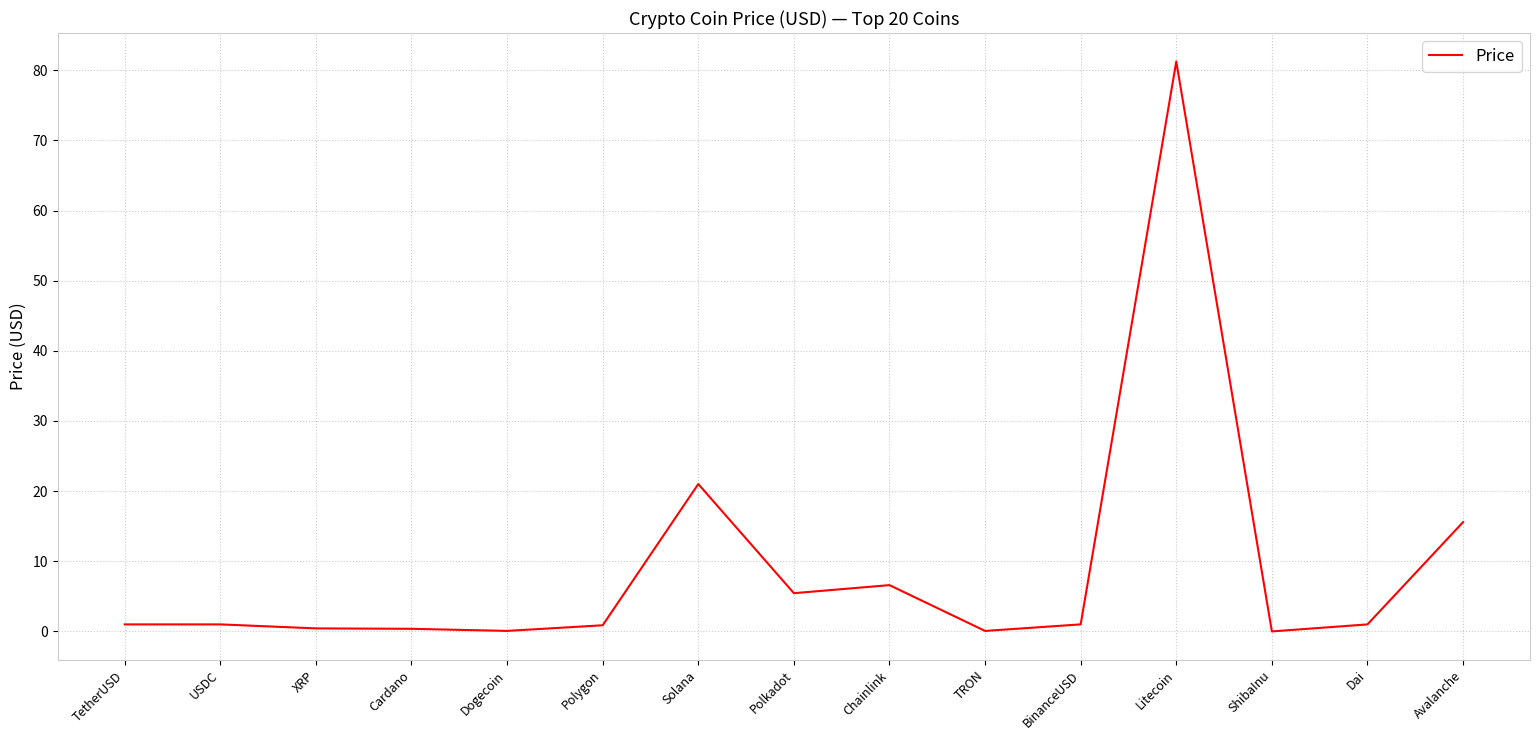

Between Solana and TetherUSD, which is larger?

Solana